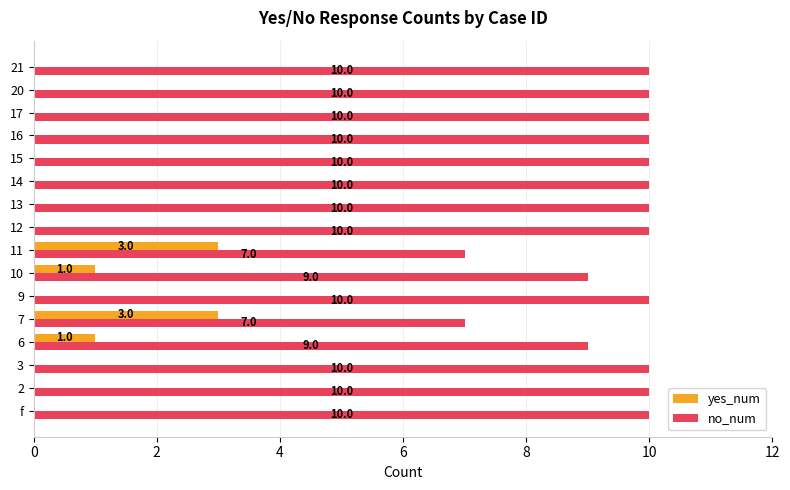

What is the approximate value of no_num at 13?

10